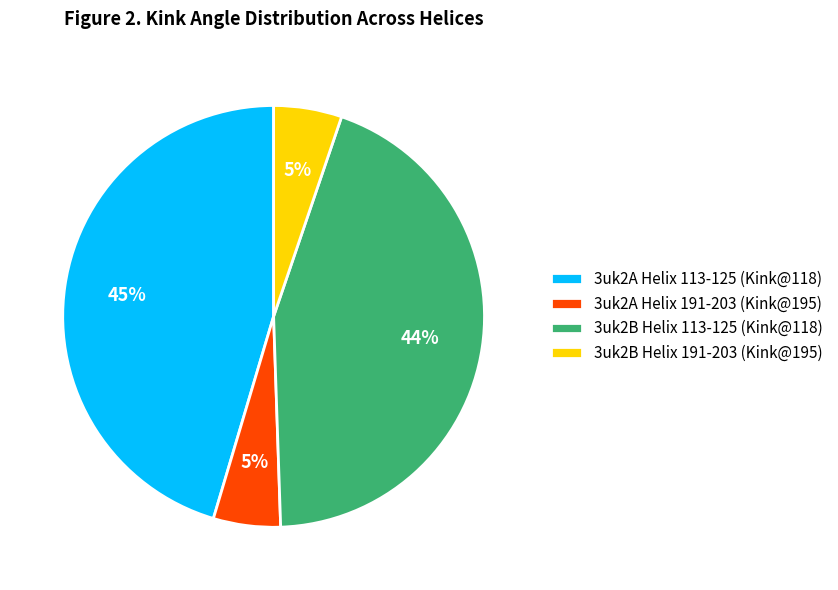

What percentage is the 3uk2A Helix 113-125 (Kink@118) slice, to the nearest percent?

45%